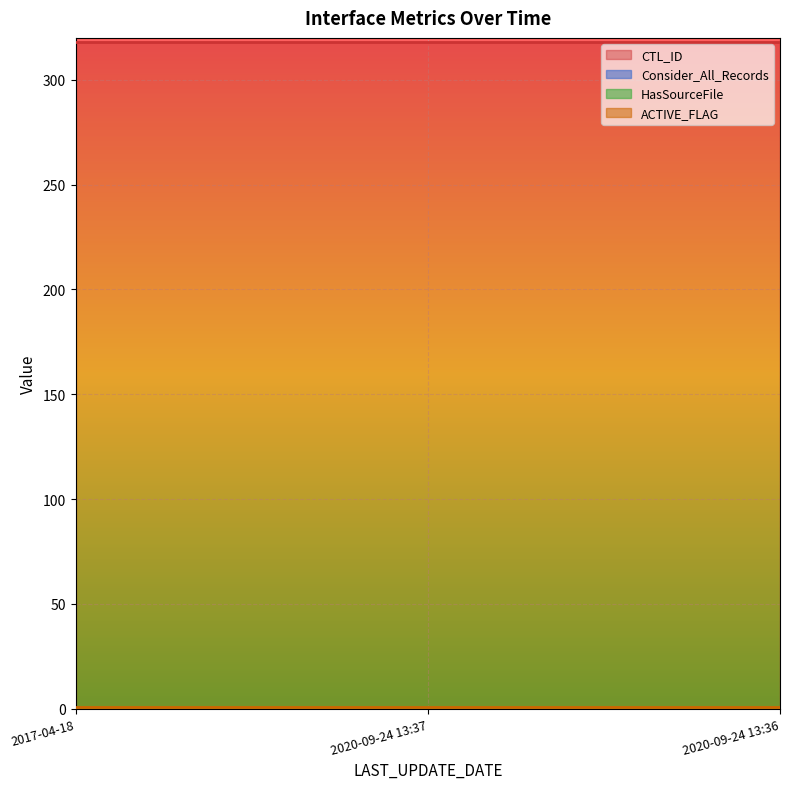

Between 2020-09-24 13:37 and 2017-04-18, which is larger?

2020-09-24 13:37